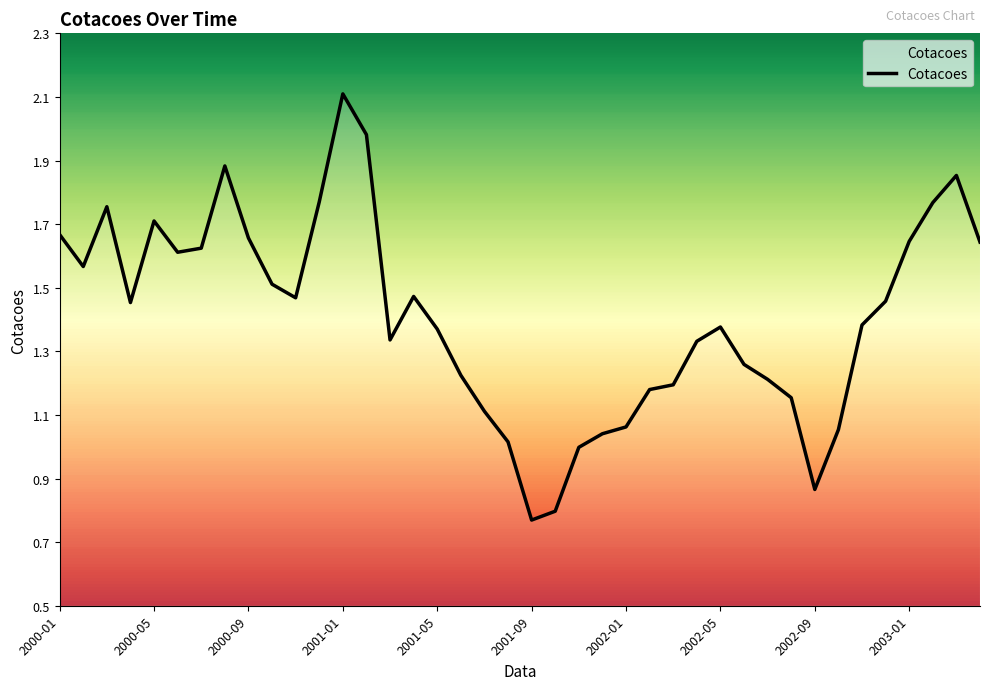

What is the maximum value shown in the chart?

2.1